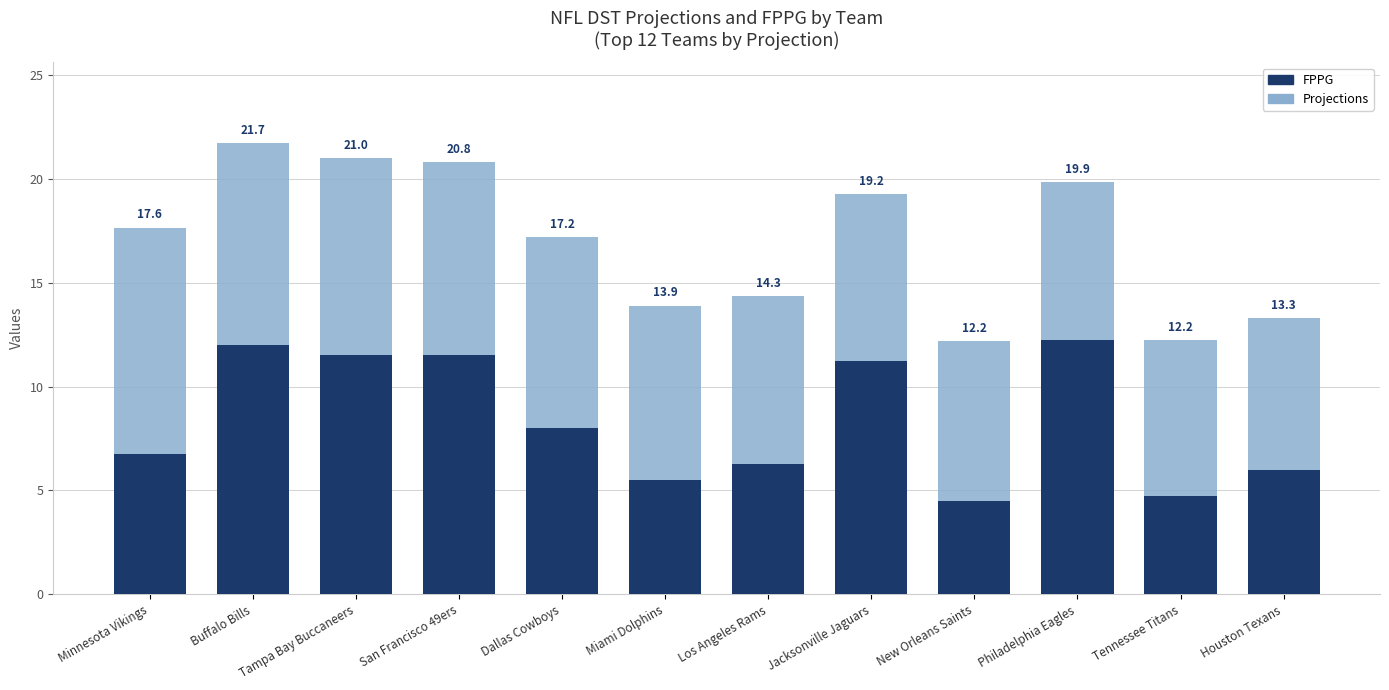

True or false: FPPG has a value of 6.7 at Buffalo Bills.

False